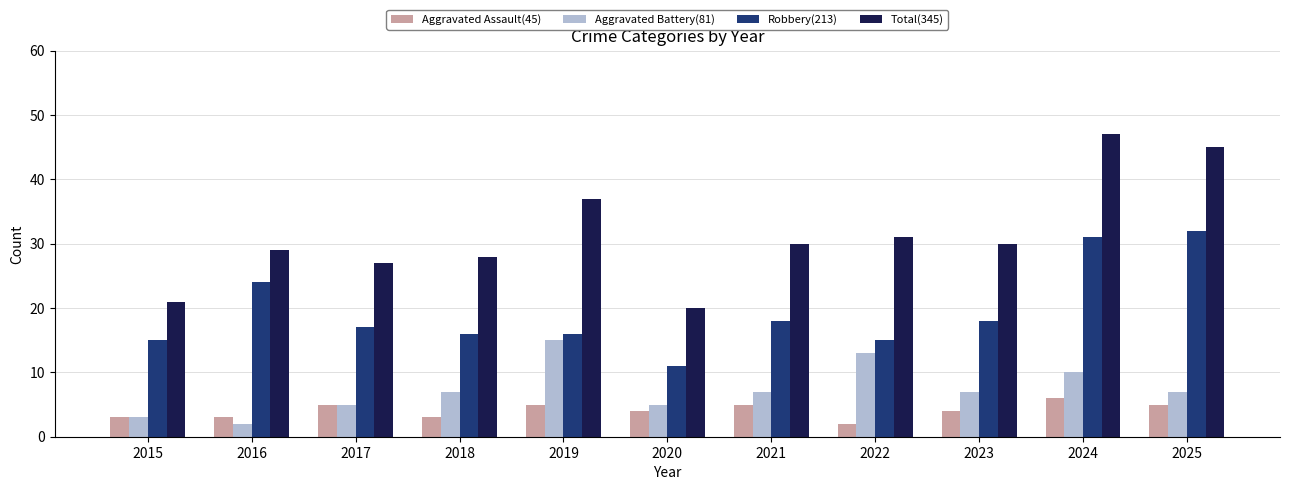

What is the difference between the Aggravated Assault(45) values at 2016 and 2019?

2